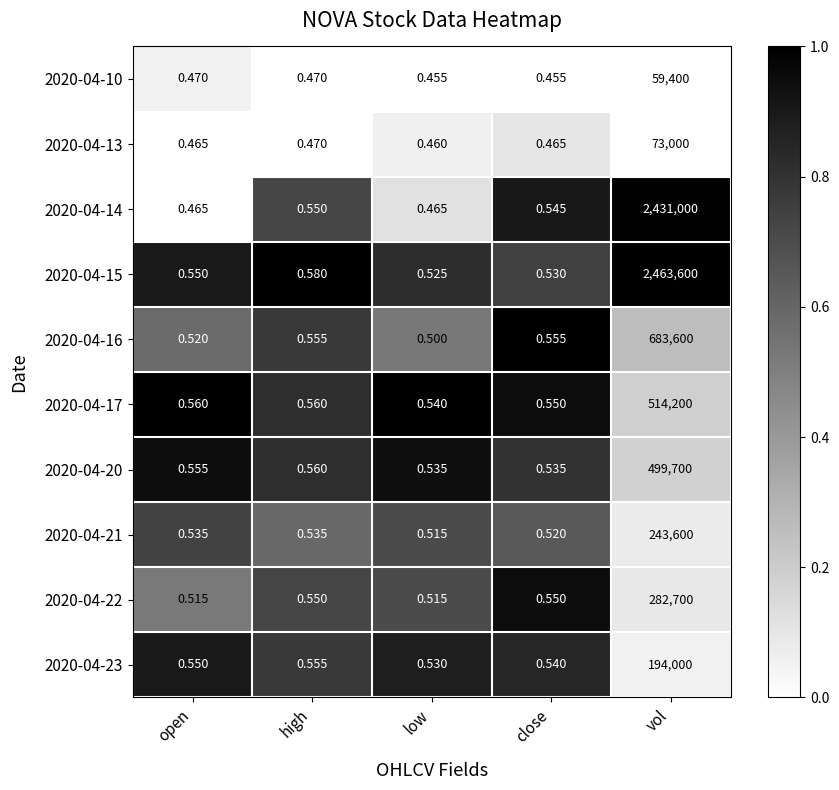

At which category does the chart reach its peak across all series?

vol